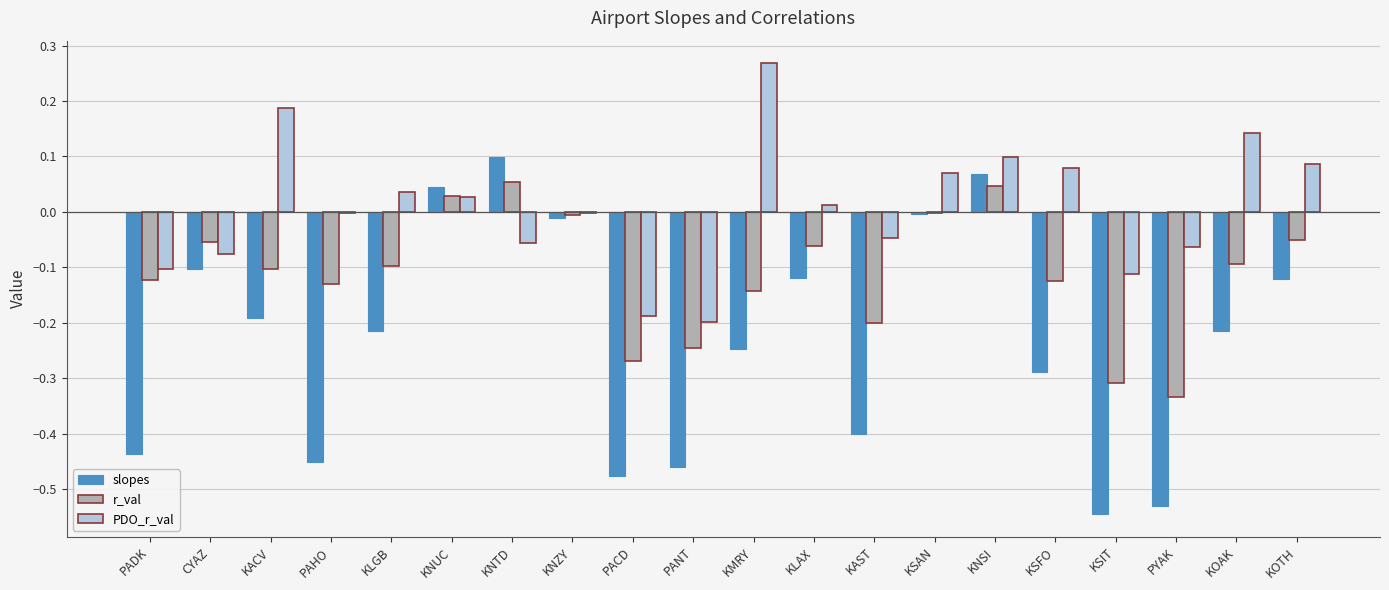

Count the number of data series in this chart.

3